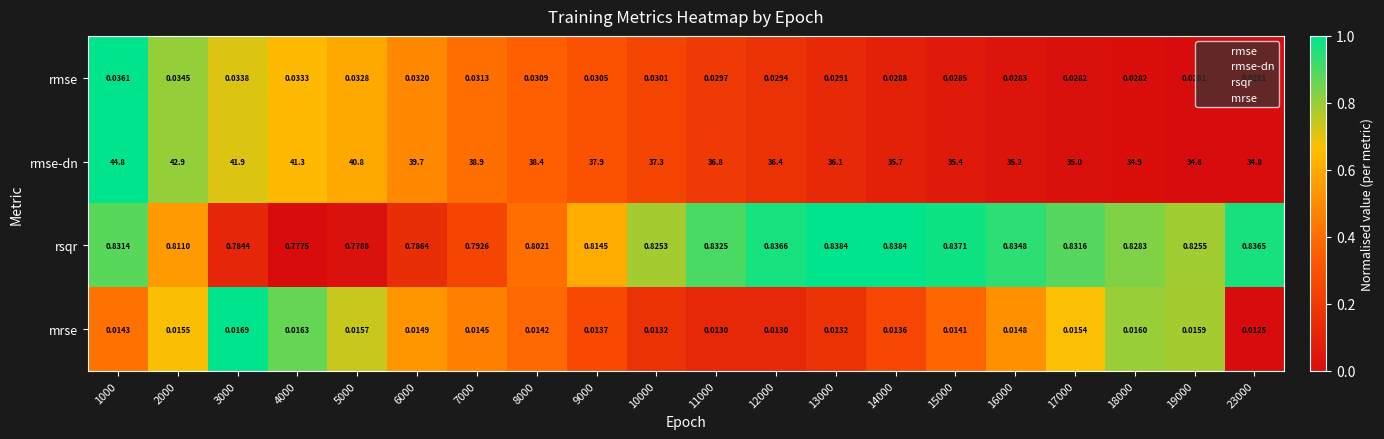

Rank the series by their maximum value, from lowest to highest.

mrse, rmse, rsqr, rmse-dn